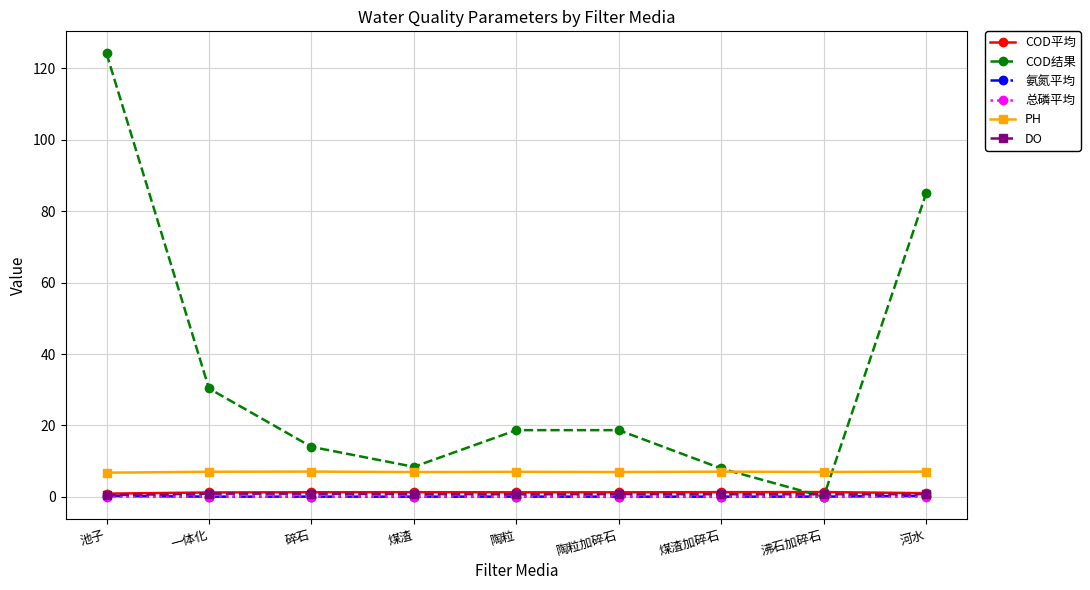

Is the value of PH at 河水 greater than the value of DO at 池子?

Yes